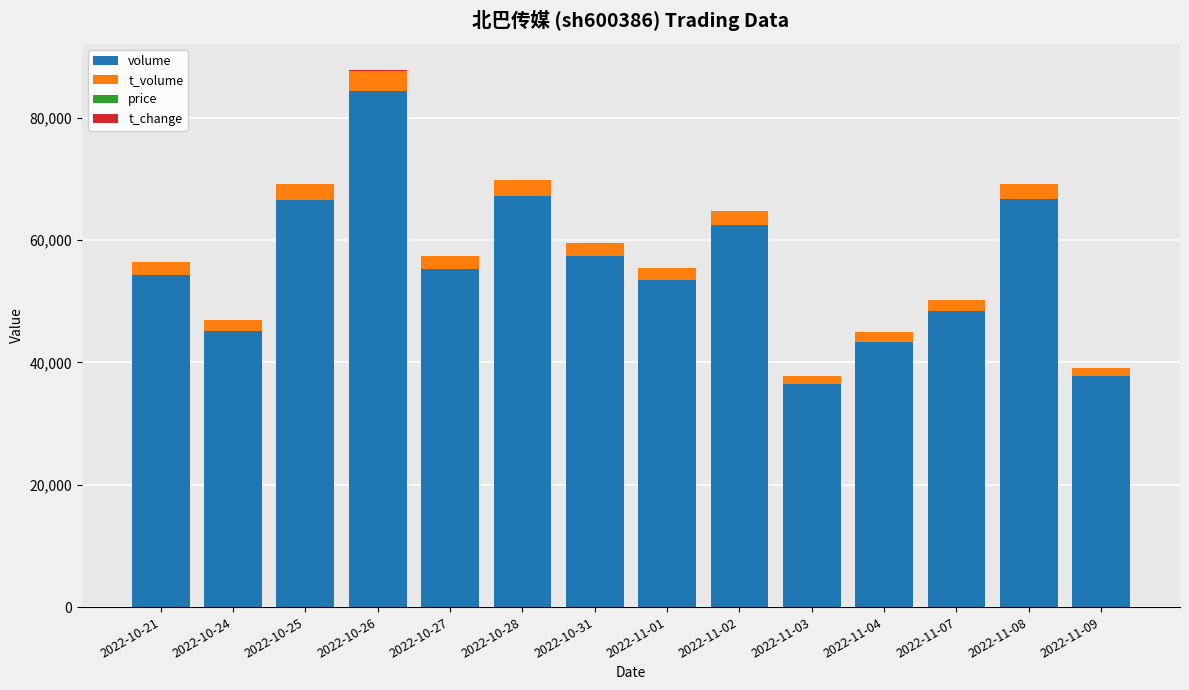

At which label does volume reach its peak?

2022-10-26